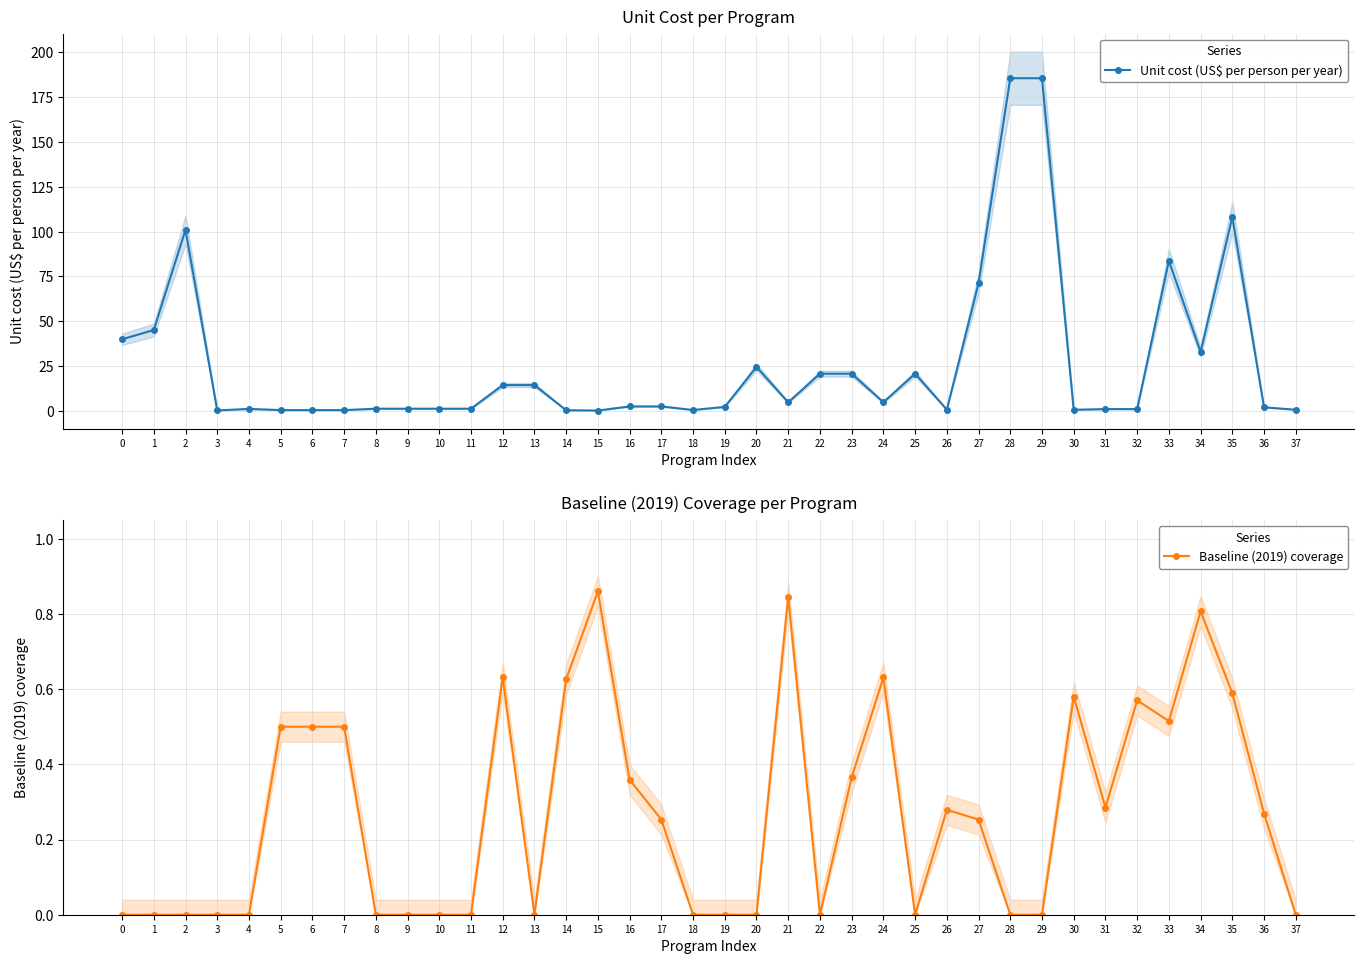

Reading left to right, what are all the values shown in this chart?

Unit cost (US$ per person per year): 0=39.9	1=45.1	2=101.0	3=0.2	4=1.1	5=0.4	6=0.4	7=0.4	8=1.2	9=1.2	10=1.2	11=1.2	12=14.3	13=14.3	14=0.3	15=0.1	16=2.4	17=2.4	18=0.5	19=2.2	20=24.5	21=4.7	22=20.7	23=20.7	24=4.8	25=20.7	26=0.7	27=71.2	28=185.6	29=185.6	30=0.6	31=0.9	32=0.9	33=83.7	34=32.9	35=108.1	36=1.9	37=0.6
Baseline (2019) coverage: 0=0.0	1=0.0	2=0.0	3=0.0	4=0.0	5=0.5	6=0.5	7=0.5	8=0.0	9=0.0	10=0.0	11=0.0	12=0.6	13=0.0	14=0.6	15=0.9	16=0.4	17=0.3	18=0.0	19=0.0	20=0.0	21=0.8	22=0.0	23=0.4	24=0.6	25=0.0	26=0.3	27=0.3	28=0.0	29=0.0	30=0.6	31=0.3	32=0.6	33=0.5	34=0.8	35=0.6	36=0.3	37=0.0